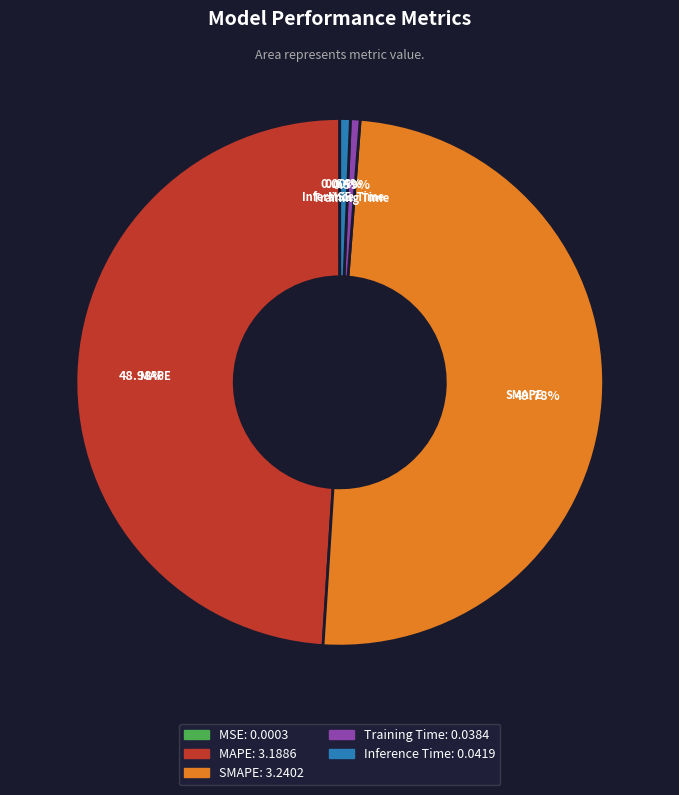

Is Training Time the majority of the pie?

No